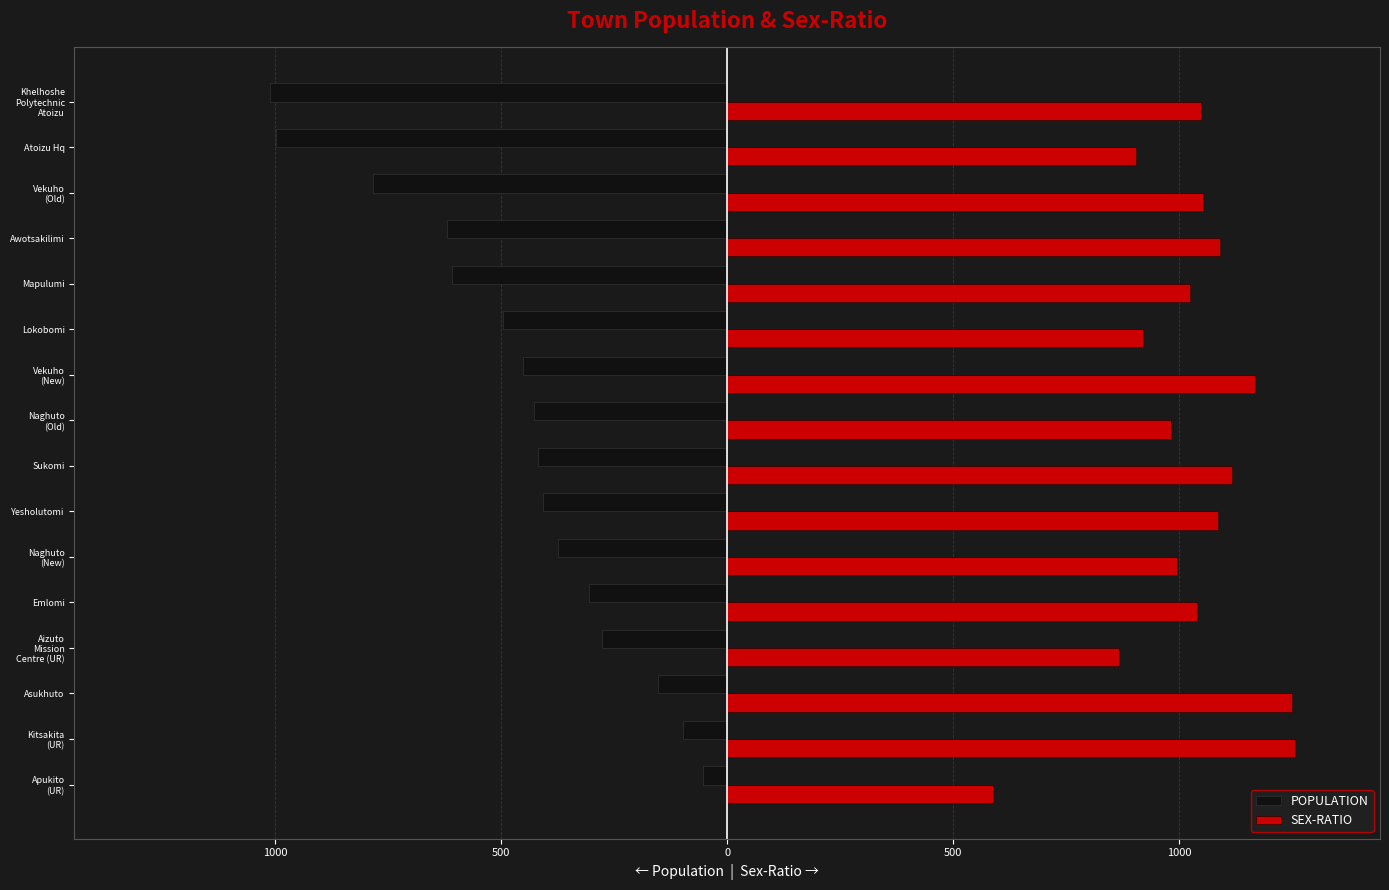

What are all the series names shown in the legend?

POPULATION, SEX-RATIO